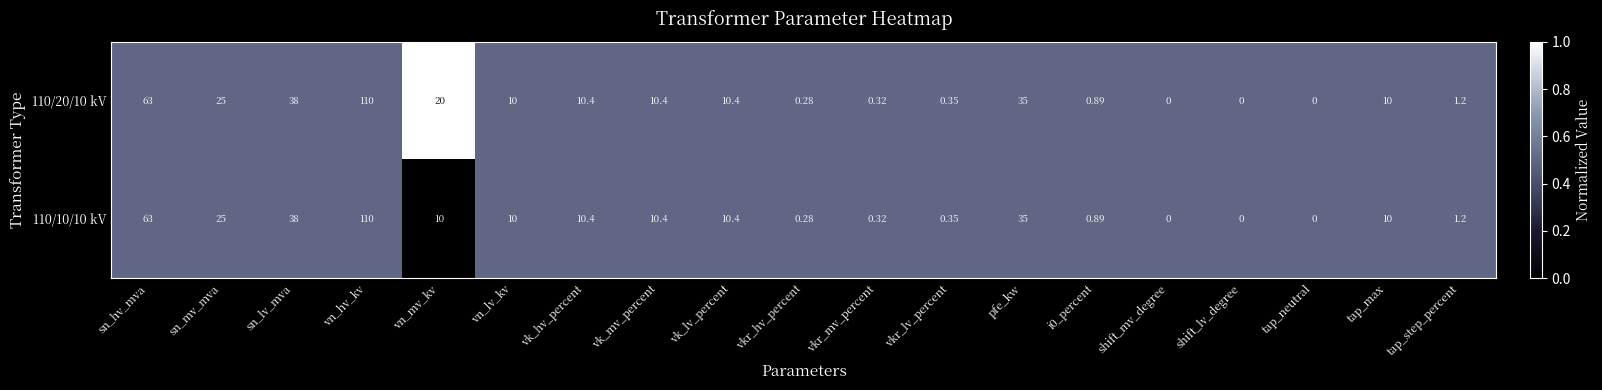

At which label does 110/20/10 kV reach its peak?

vn_hv_kv